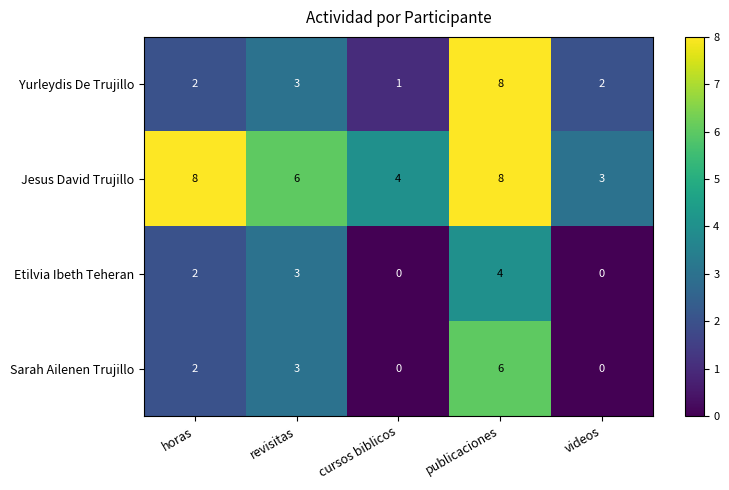

What is the greatest value displayed?

8